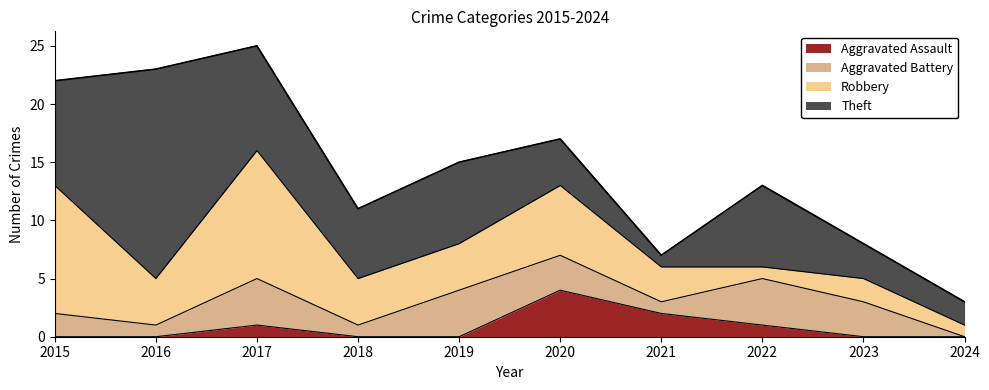

What is the spread (max minus min) of values at 2019?

7